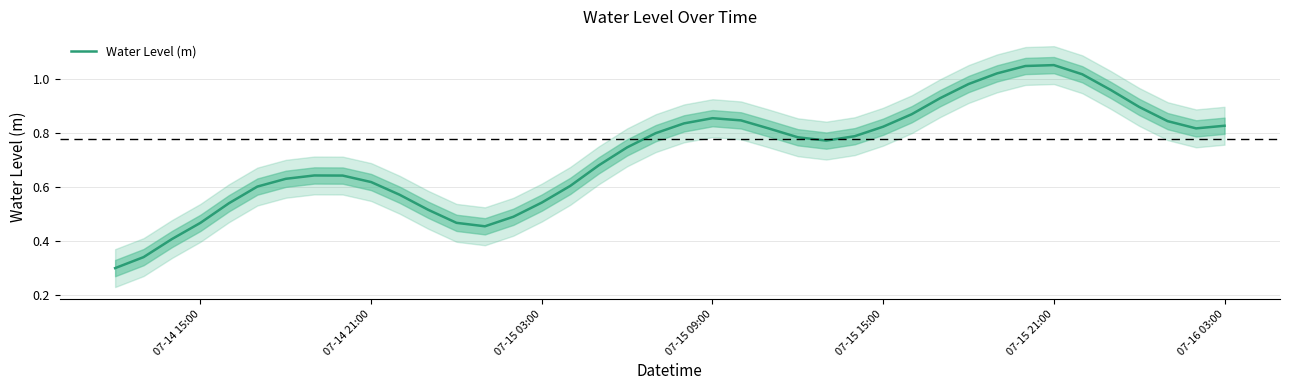

The value at 07-15 15:00 is 0.8. True or false?

True